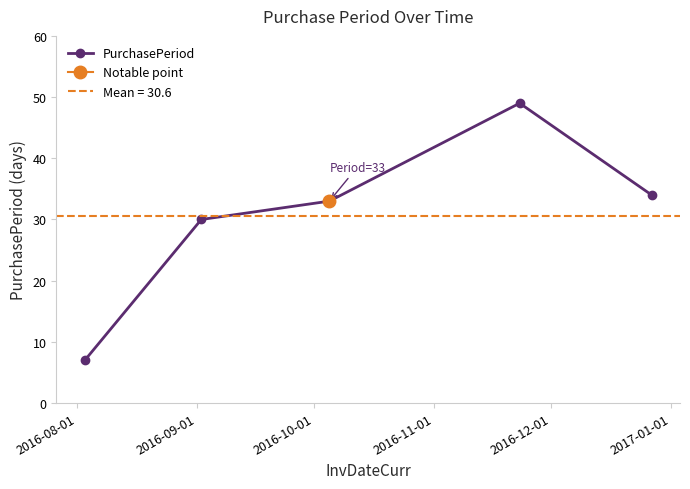

How many interior local peaks does the PurchasePeriod series have?

1